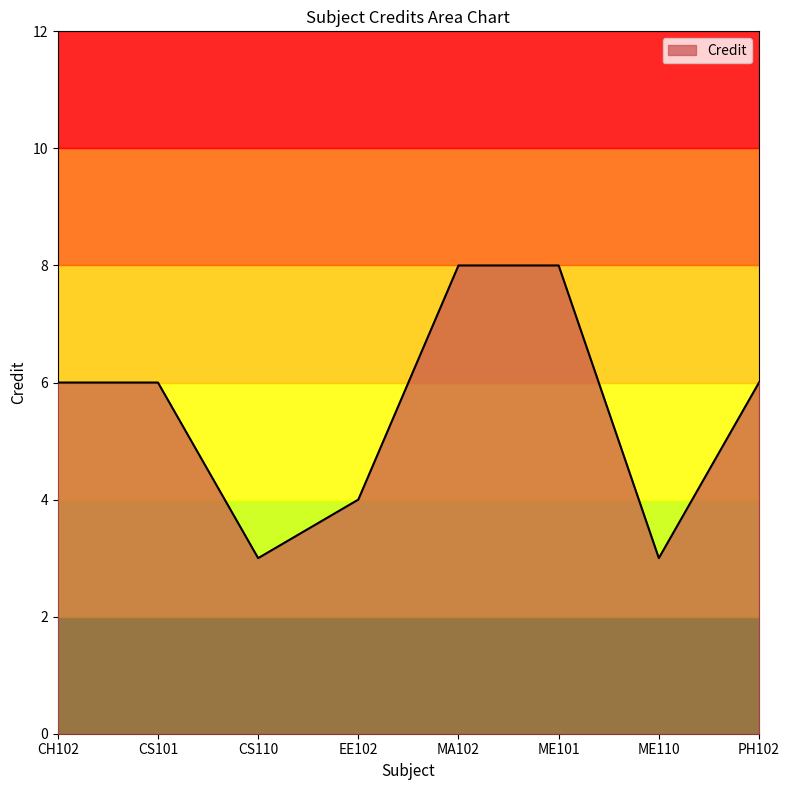

At which category does the data reach its first local valley?

CS110